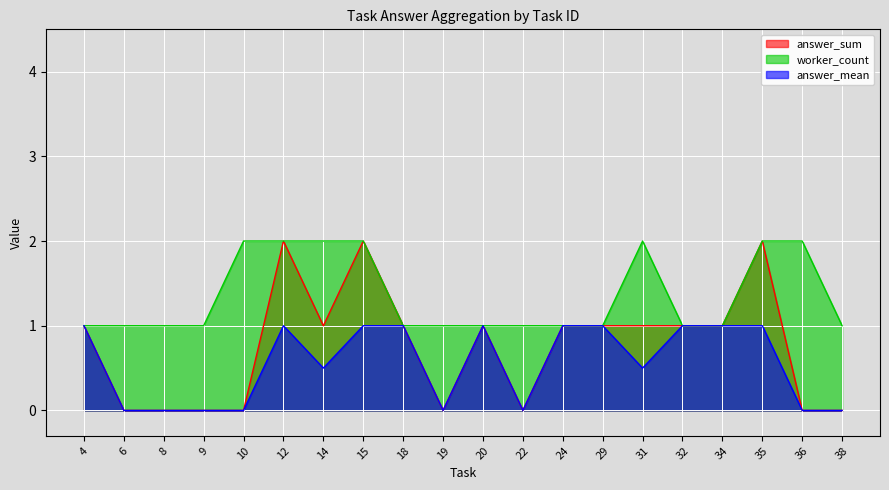

Which series has the largest total across all categories?

worker_count